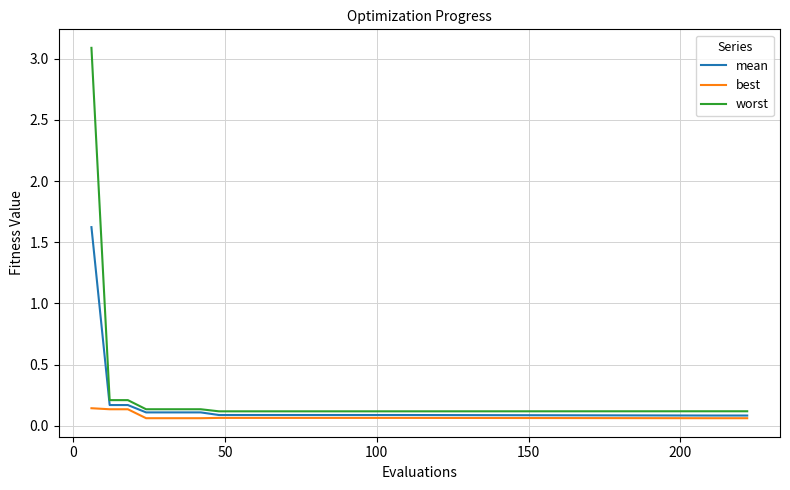

Which series has the widest spread of values?

worst